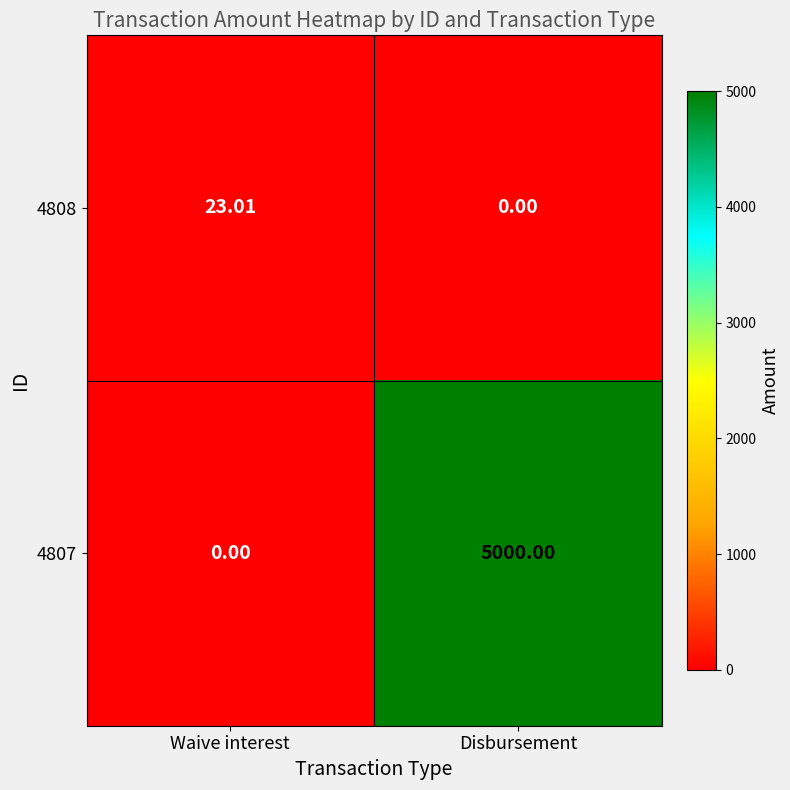

Where does the 4808 series first go above 23?

Waive interest